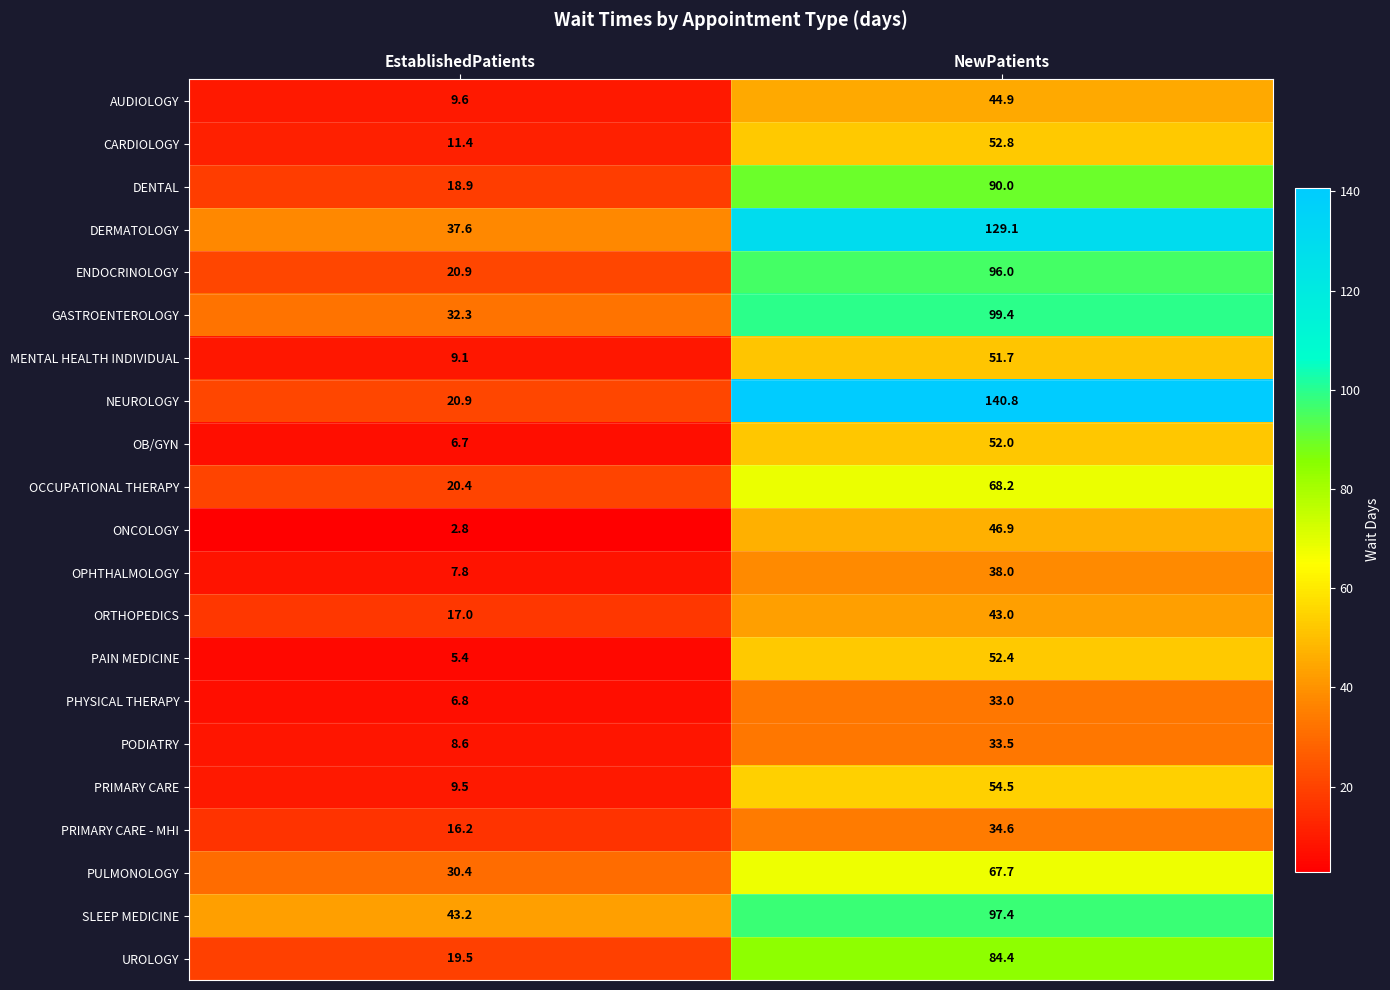

Which series has the largest range (max minus min)?

NEUROLOGY